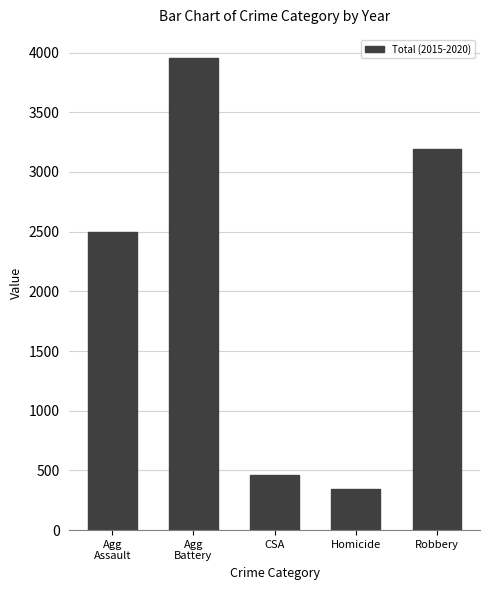

What is the value of the 3rd bar from the left?

458